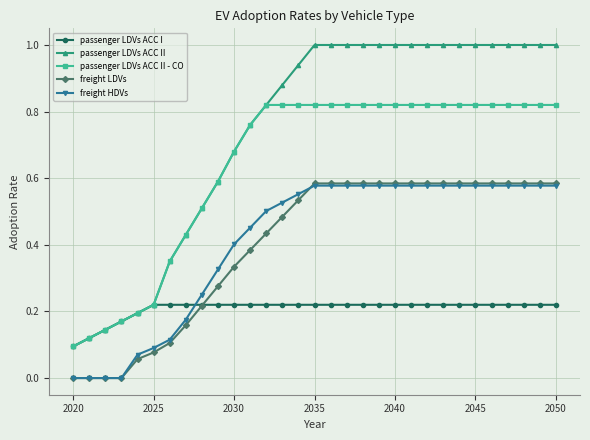

Which series has the largest range (max minus min)?

passenger LDVs ACC II